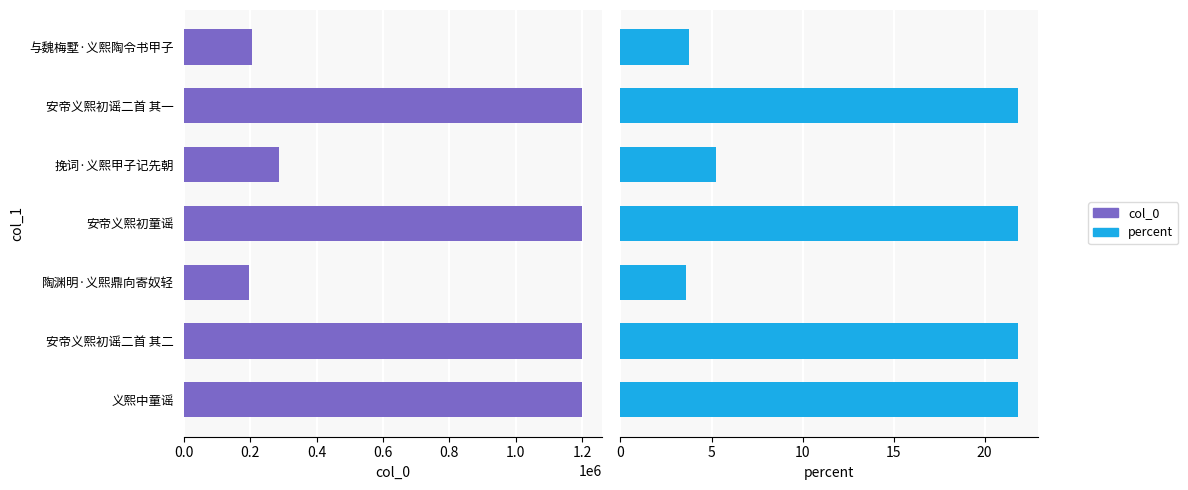

What is the maximum value for col_0?

1199002.0